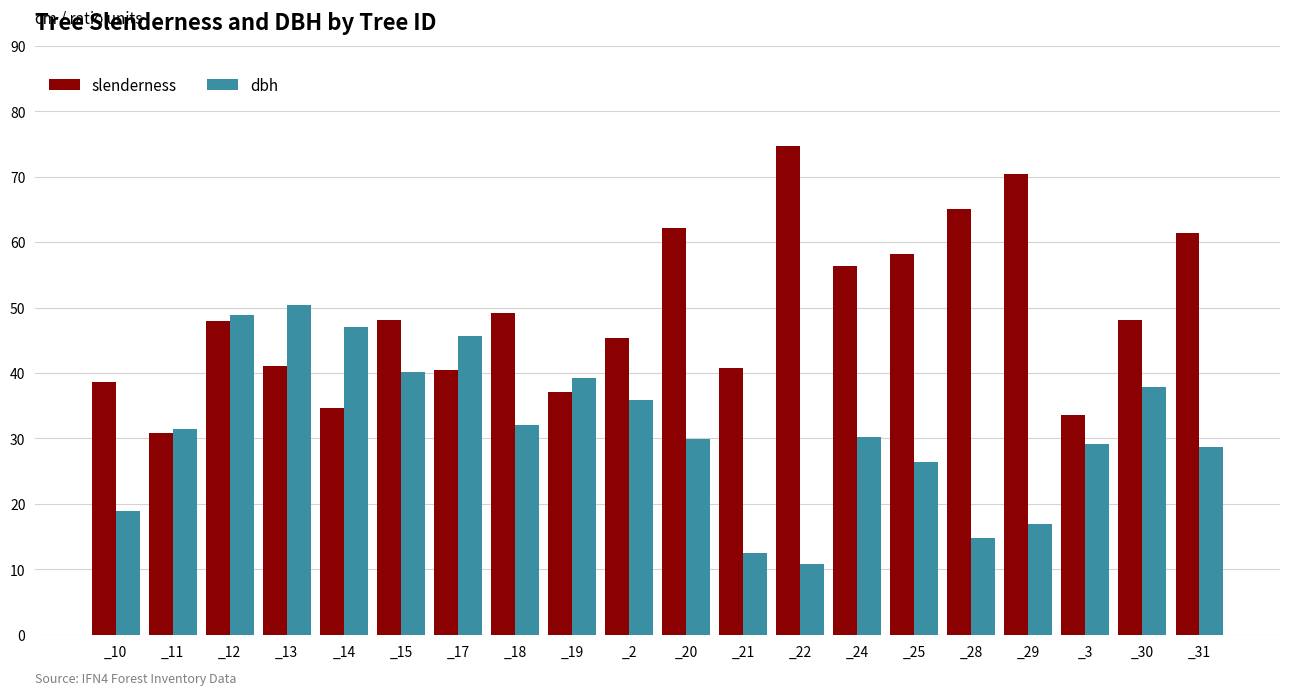

How many bars are there in each group?

2